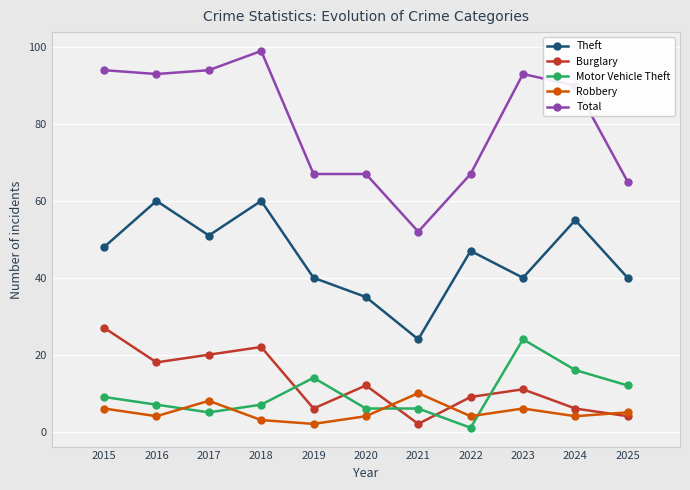

At which label does Theft first exceed 47?

2015